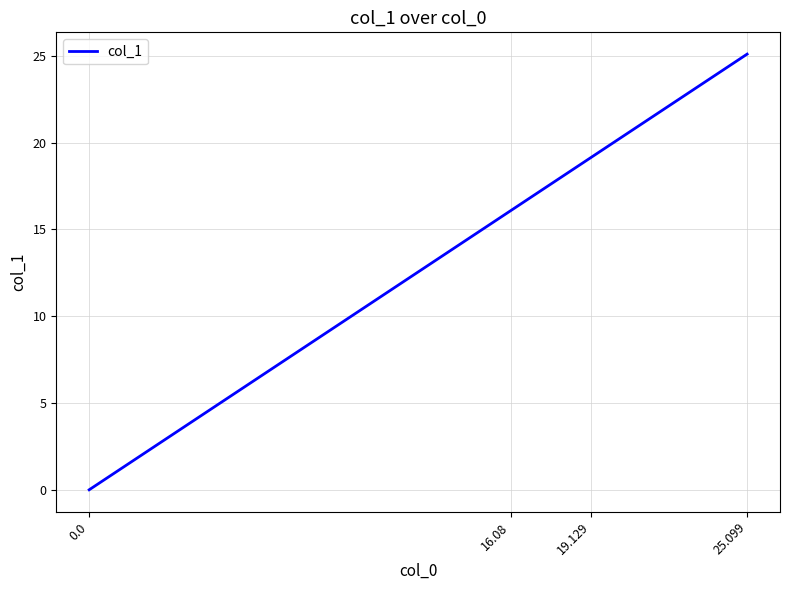

True or false: the data shows 25.1 at 25.099.

True